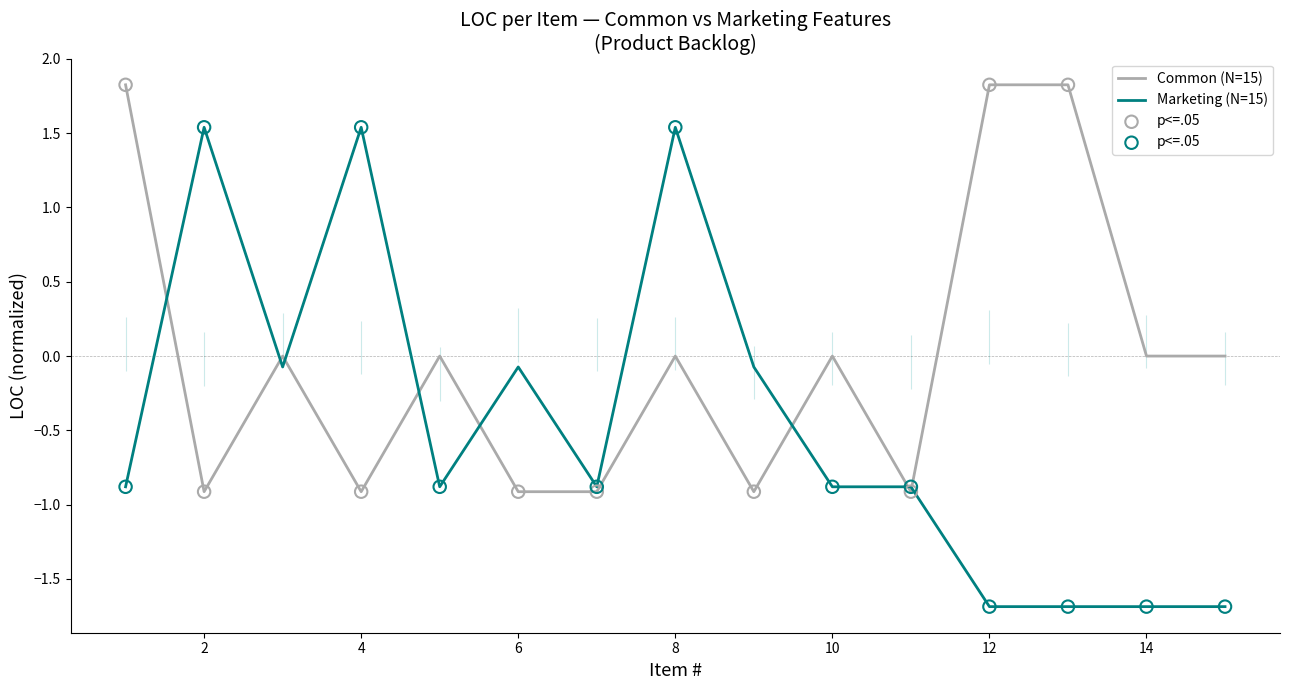

Is the value of LOC by Item (Common) at 6 greater than the value of LOC by Item (Marketing) at 10?

No